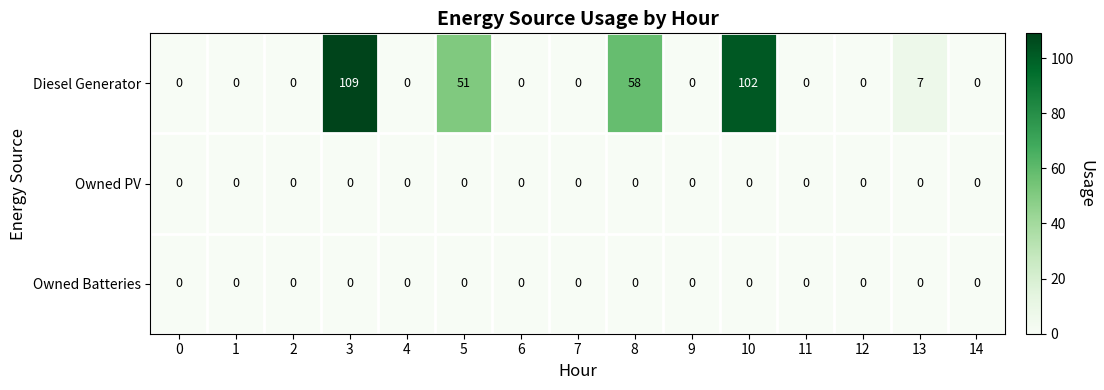

At which category is the sum across all series the highest?

3